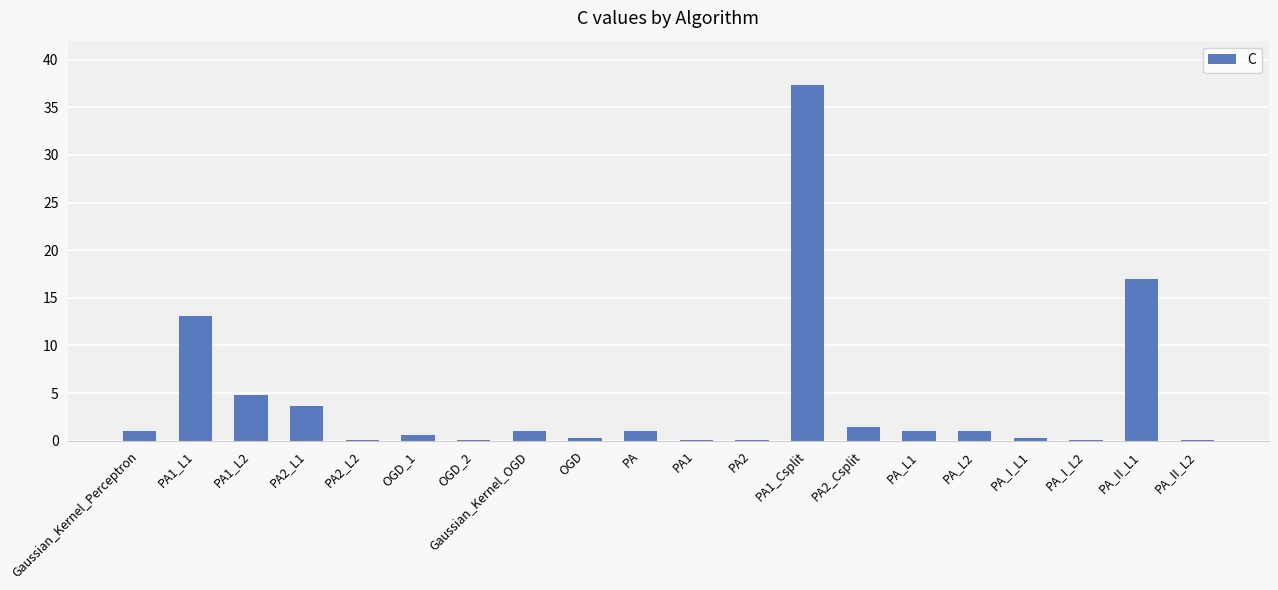

Which category has the highest value across all series?

PA1_Csplit